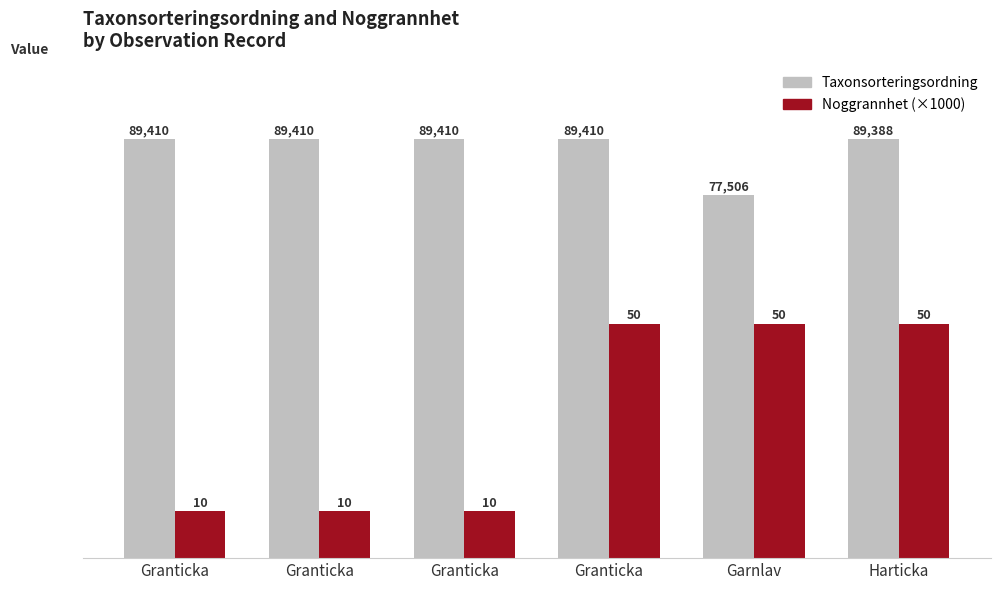

What are all the series names shown in the legend?

Taxonsorteringsordning, Noggrannhet (×1000)